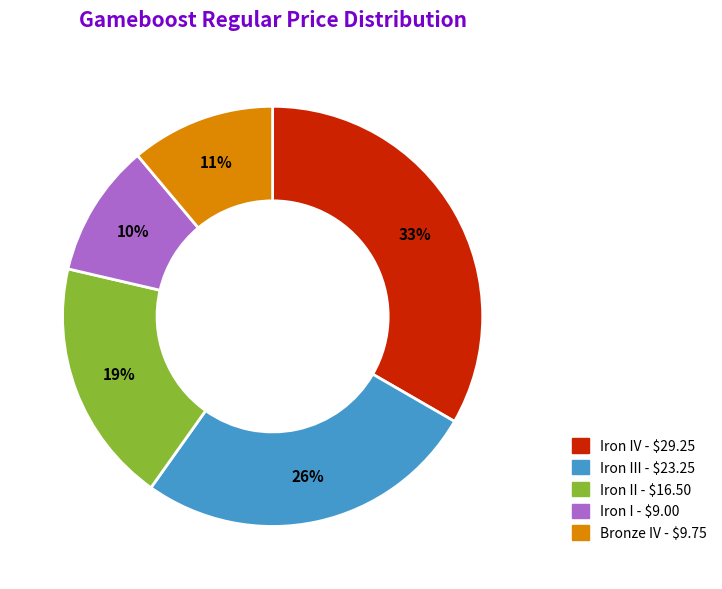

Is there a majority slice in this chart?

No